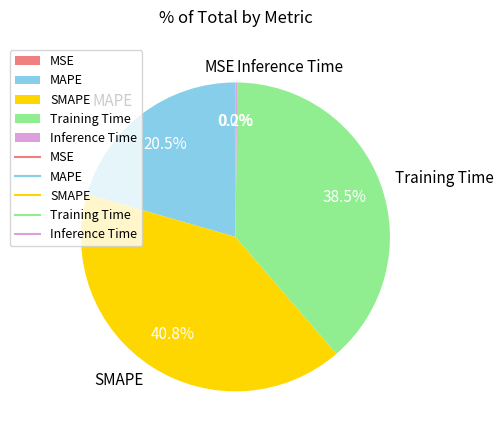

Does any single category account for the majority?

No